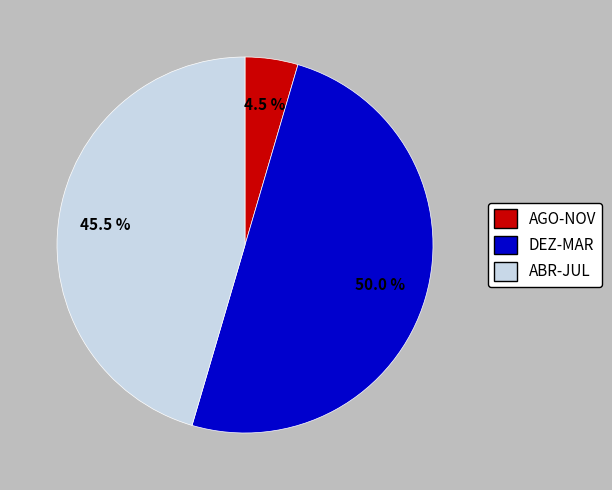

Does ABR-JUL represent more than half of the total?

No